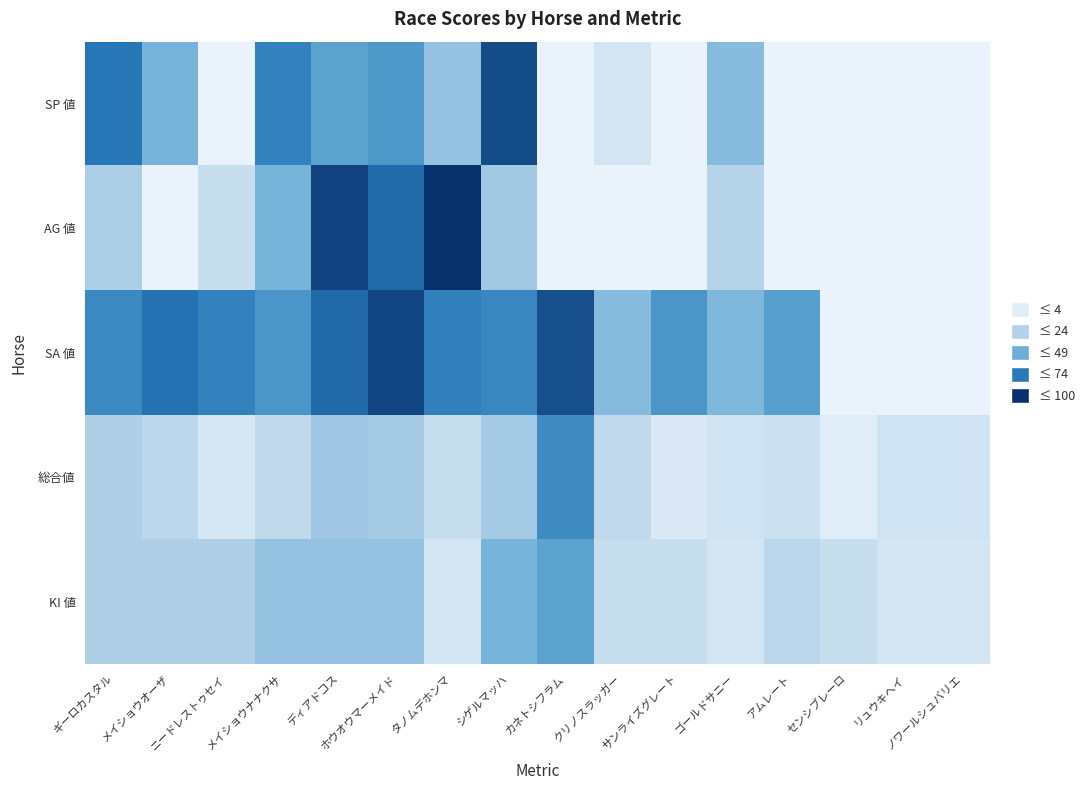

Reading left to right, what are all the values shown in this chart?

SP 値: ギーロカスタル=75	メイショウオーザ=45	ニードレストゥセイ=0	メイショウナナクサ=70	ディアドコス=55	ホウオウマーメイド=60	タノムデホンマ=35	シゲルマッハ=90	カネトシフラム=0	クリノスラッガー=10	サンライズグレート=0	ゴールドサニー=40	アムレート=0	センシブレーロ=0	リュウキヘイ=0	ノワールシュバリエ=0
AG 値: ギーロカスタル=26	メイショウオーザ=0	ニードレストゥセイ=15	メイショウナナクサ=45	ディアドコス=93	ホウオウマーメイド=79	タノムデホンマ=100	シゲルマッハ=30	カネトシフラム=0	クリノスラッガー=0	サンライズグレート=0	ゴールドサニー=23	アムレート=0	センシブレーロ=0	リュウキヘイ=0	ノワールシュバリエ=0
SA 値: ギーロカスタル=67	メイショウオーザ=77	ニードレストゥセイ=70	メイショウナナクサ=61	ディアドコス=80	ホウオウマーメイド=92	タノムデホンマ=71	シゲルマッハ=68	カネトシフラム=89	クリノスラッガー=40	サンライズグレート=61	ゴールドサニー=42	アムレート=57	センシブレーロ=0	リュウキヘイ=0	ノワールシュバリエ=0
総合値: ギーロカスタル=25	メイショウオーザ=20	ニードレストゥセイ=9	メイショウナナクサ=18	ディアドコス=31	ホウオウマーメイド=29	タノムデホンマ=15	シゲルマッハ=29	カネトシフラム=66	クリノスラッガー=18	サンライズグレート=7	ゴールドサニー=11	アムレート=13	センシブレーロ=4	リュウキヘイ=11	ノワールシュバリエ=11
KI 値: ギーロカスタル=25	メイショウオーザ=25	ニードレストゥセイ=25	メイショウナナクサ=35	ディアドコス=35	ホウオウマーメイド=35	タノムデホンマ=10	シゲルマッハ=45	カネトシフラム=55	クリノスラッガー=15	サンライズグレート=15	ゴールドサニー=10	アムレート=20	センシブレーロ=15	リュウキヘイ=10	ノワールシュバリエ=10